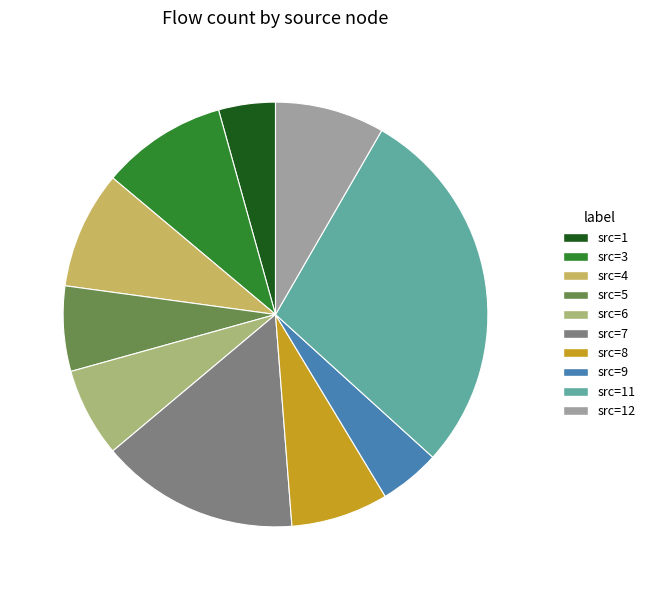

Do src=6 and src=9 together represent more than half of the pie?

No